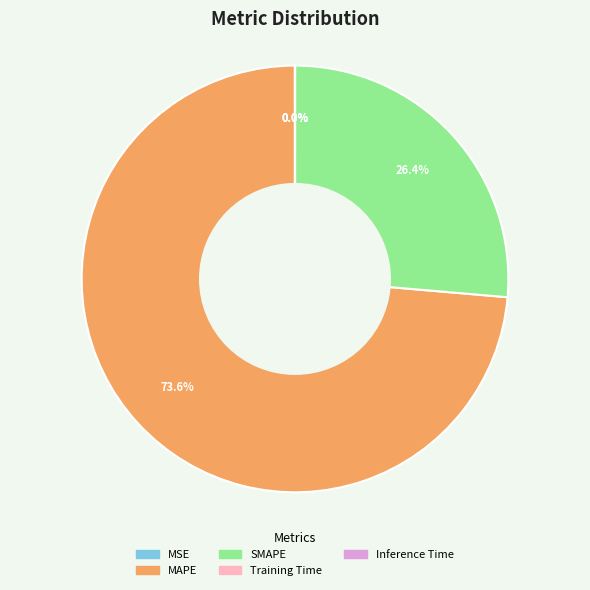

Is there any slice that represents more than half of the pie?

Yes